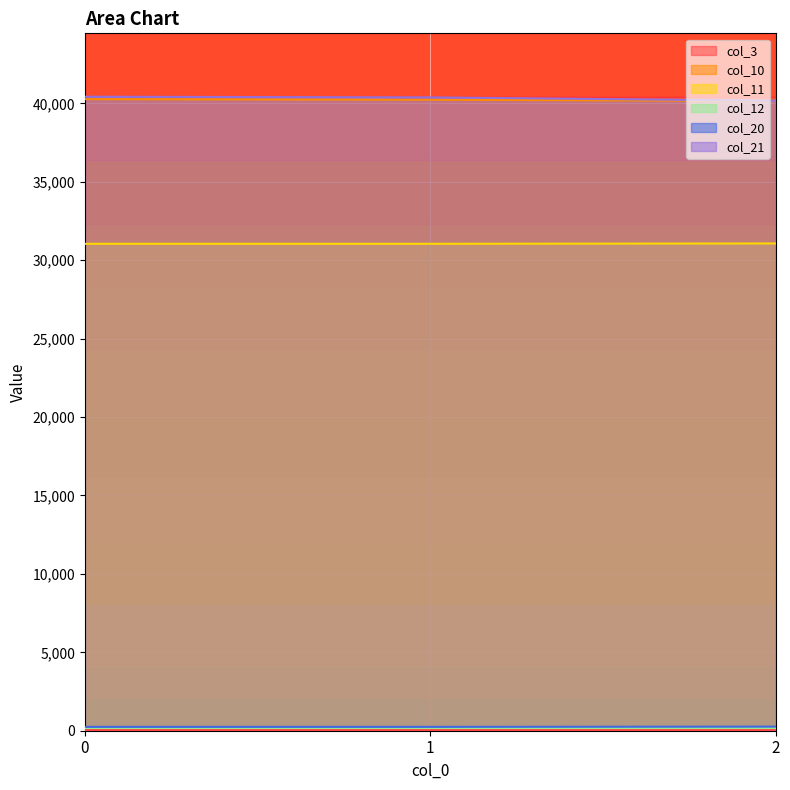

What is the value of the col_3 point at the 3rd from the left?

50.1